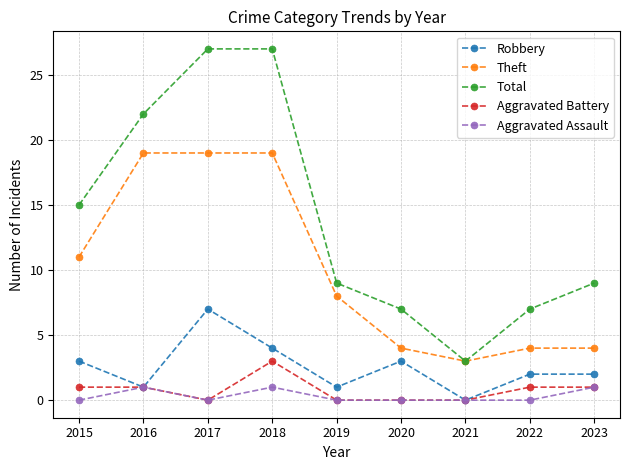

Reading left to right, what are all the values shown in this chart?

Robbery: 3	1	7	4	1	3	0	2	2
Theft: 11	19	19	19	8	4	3	4	4
Total: 15	22	27	27	9	7	3	7	9
Aggravated Battery: 1	1	0	3	0	0	0	1	1
Aggravated Assault: 0	1	0	1	0	0	0	0	1